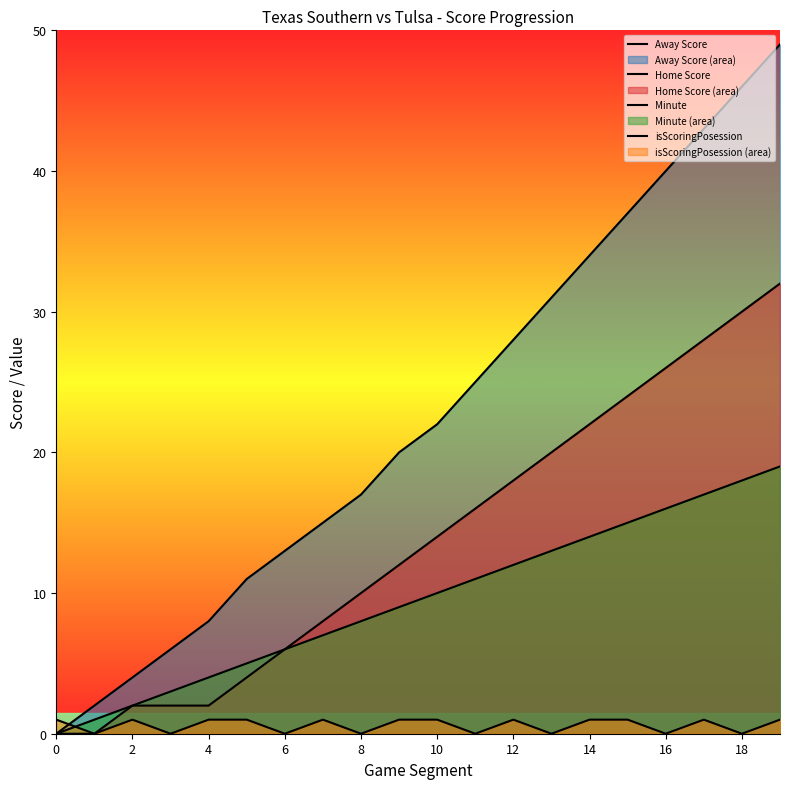

At which category is the sum across all series the highest?

19